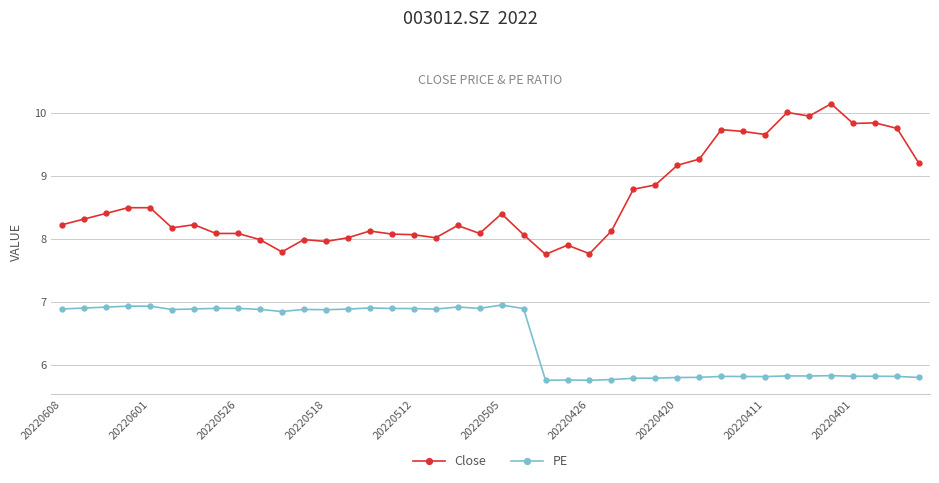

Count the PE values in the range 5 to 6.

18